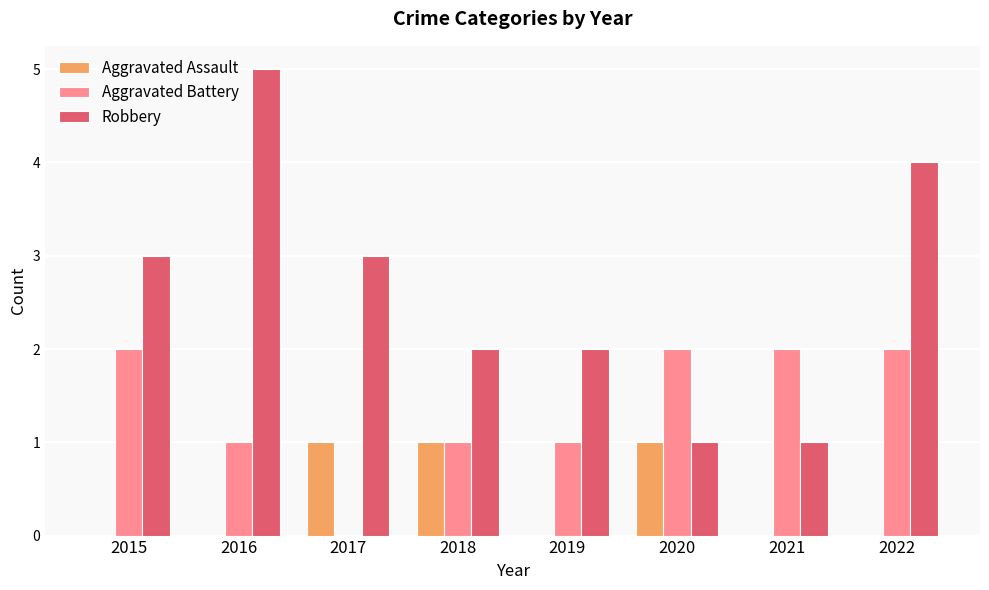

How many categories are shown in the chart?

8